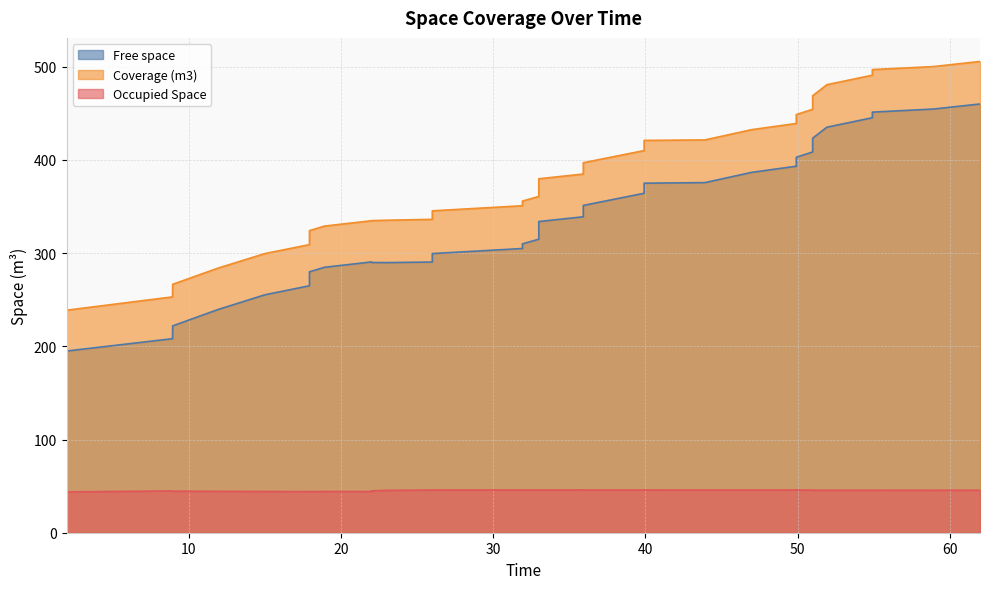

Does the chart have visible grid lines?

Yes